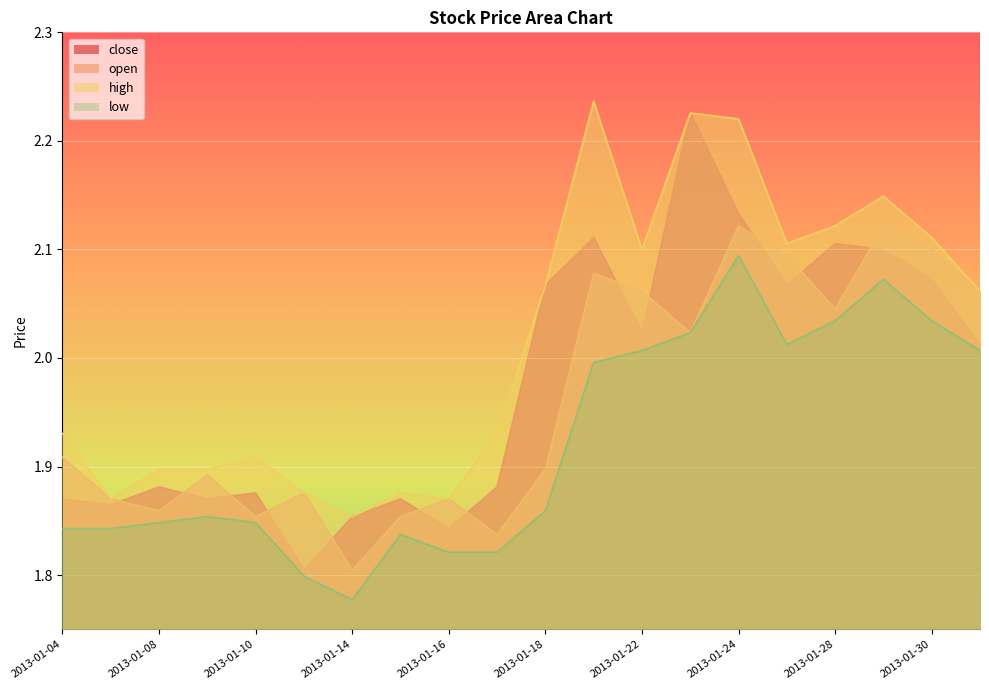

Read the low value at 2013-01-31.

2.0